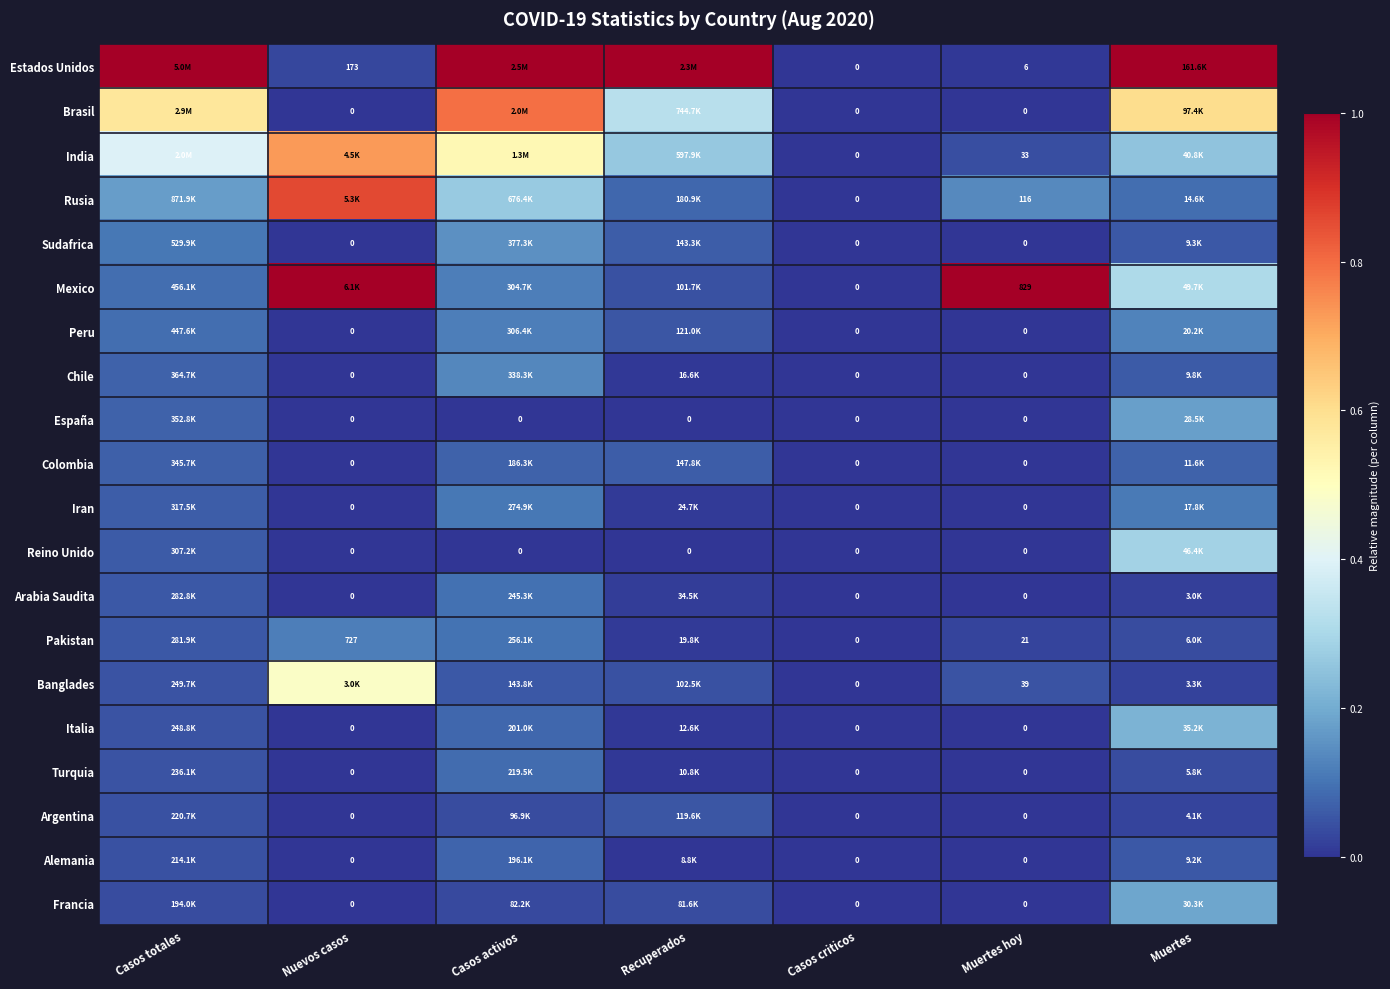

How many distinct data groups are displayed?

20